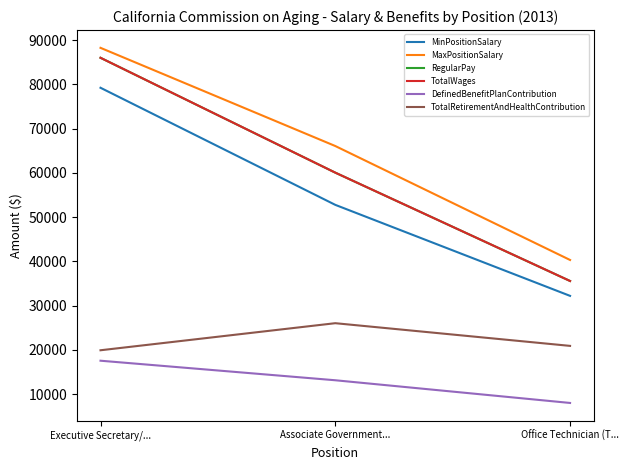

Does the chart display data point markers on the line(s)?

No